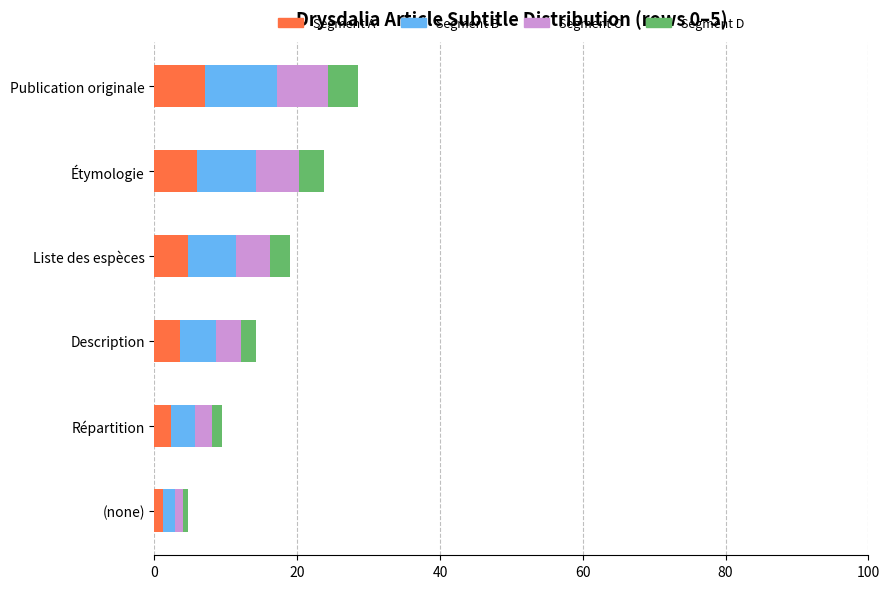

What is the total value across all series at Liste des espèces?

19.0